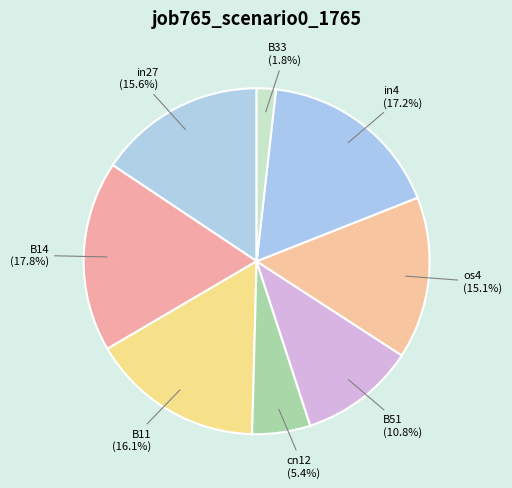

Between B11 and B14, which is larger?

B14